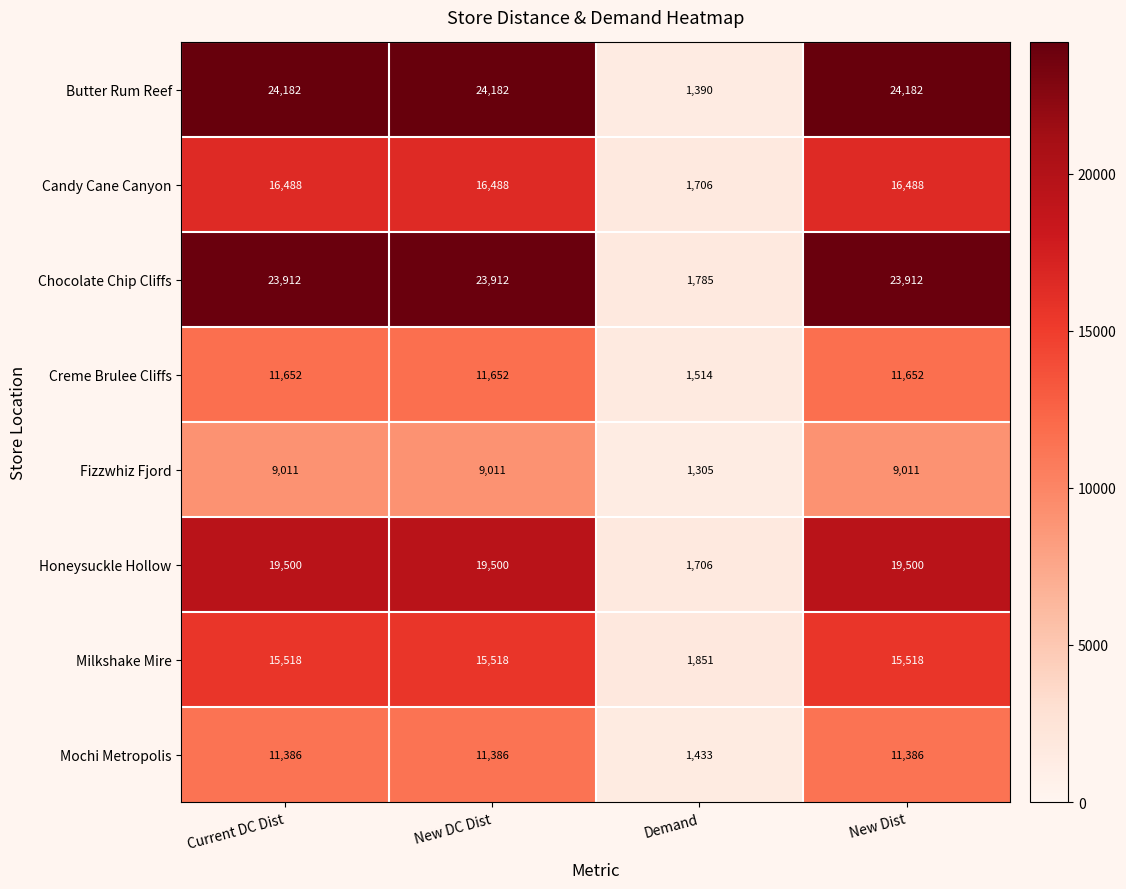

Which series has the largest total across all categories?

Butter Rum Reef